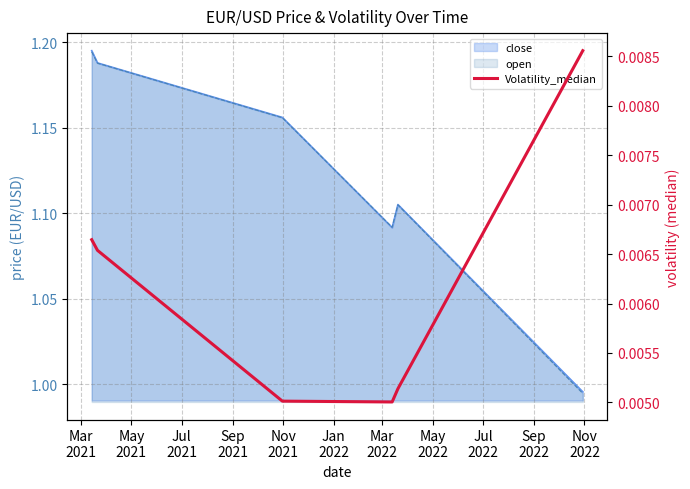

How many values are between 0 and 1?

6